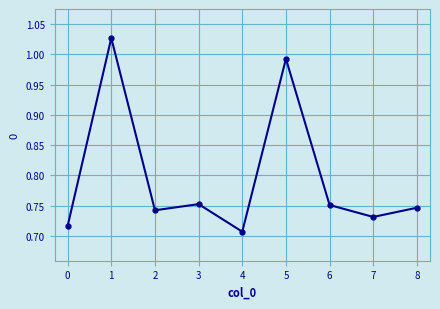

Does the chart display data point markers on the line(s)?

Yes